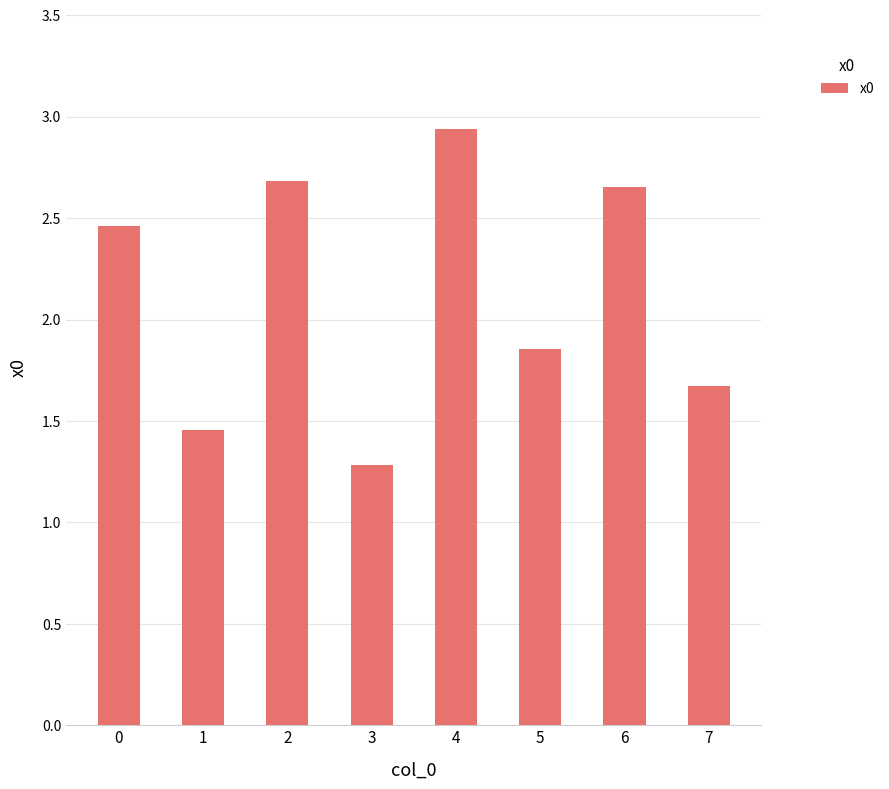

How many values are below 2?

4